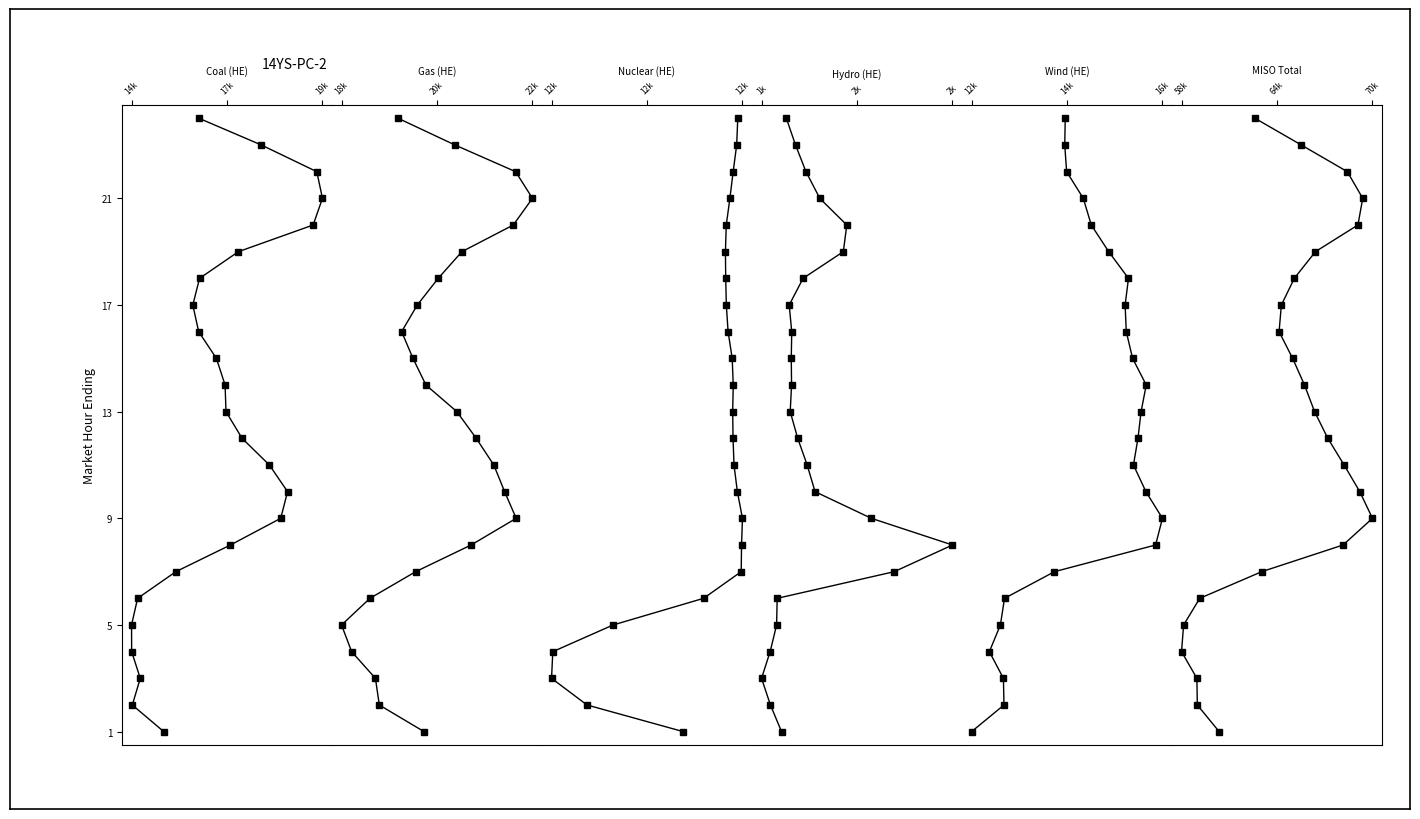

True or false: Wind (HE) has more than 1 interior local peaks.

False